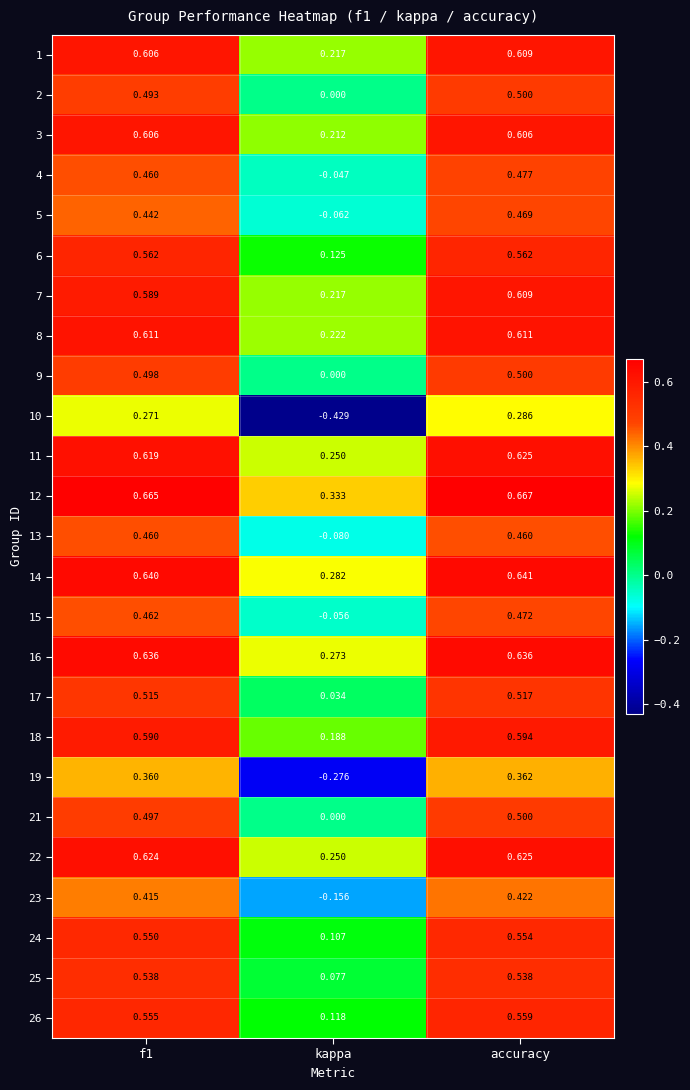

At which category is the sum across all series the highest?

accuracy